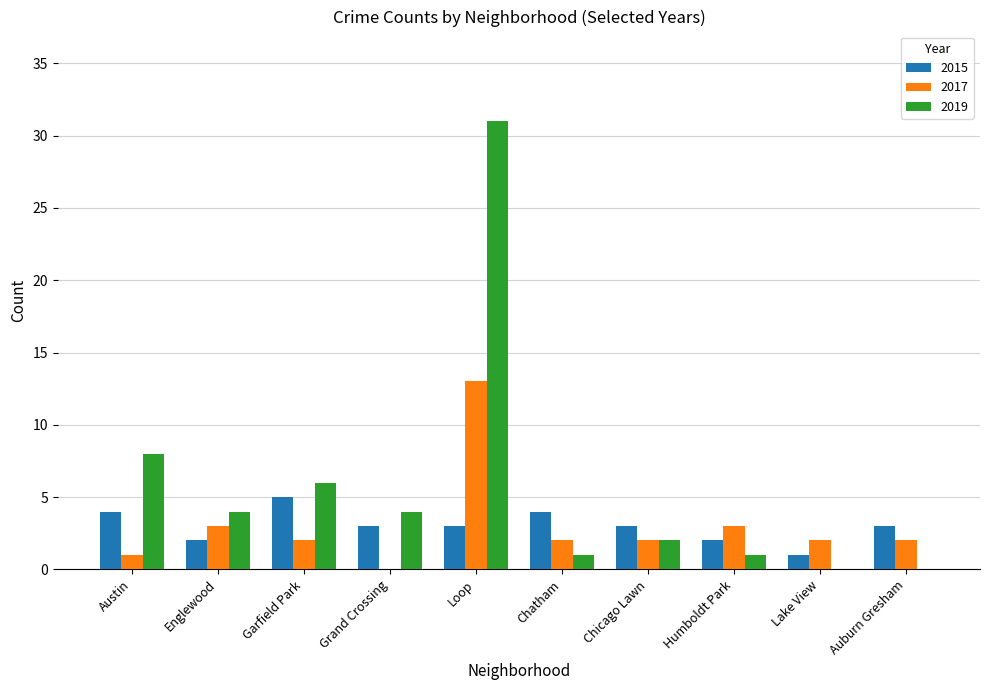

Reading left to right, transcribe all the data shown in this chart.

2015: Austin=4	Englewood=2	Garfield Park=5	Grand Crossing=3	Loop=3	Chatham=4	Chicago Lawn=3	Humboldt Park=2	Lake View=1	Auburn Gresham=3
2017: Austin=1	Englewood=3	Garfield Park=2	Grand Crossing=0	Loop=13	Chatham=2	Chicago Lawn=2	Humboldt Park=3	Lake View=2	Auburn Gresham=2
2019: Austin=8	Englewood=4	Garfield Park=6	Grand Crossing=4	Loop=31	Chatham=1	Chicago Lawn=2	Humboldt Park=1	Lake View=0	Auburn Gresham=0